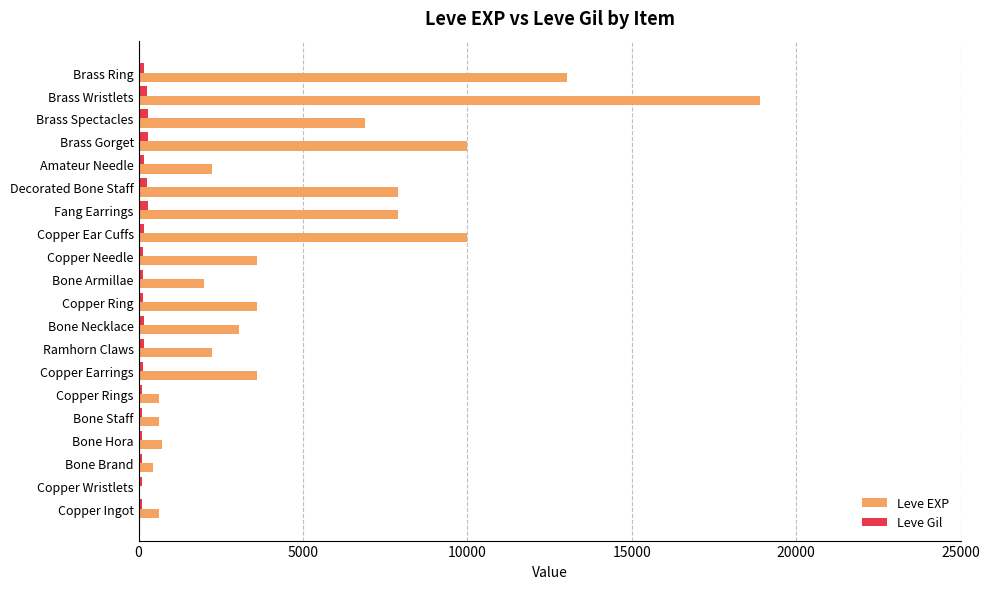

At which category is the sum across all series the highest?

Brass Wristlets